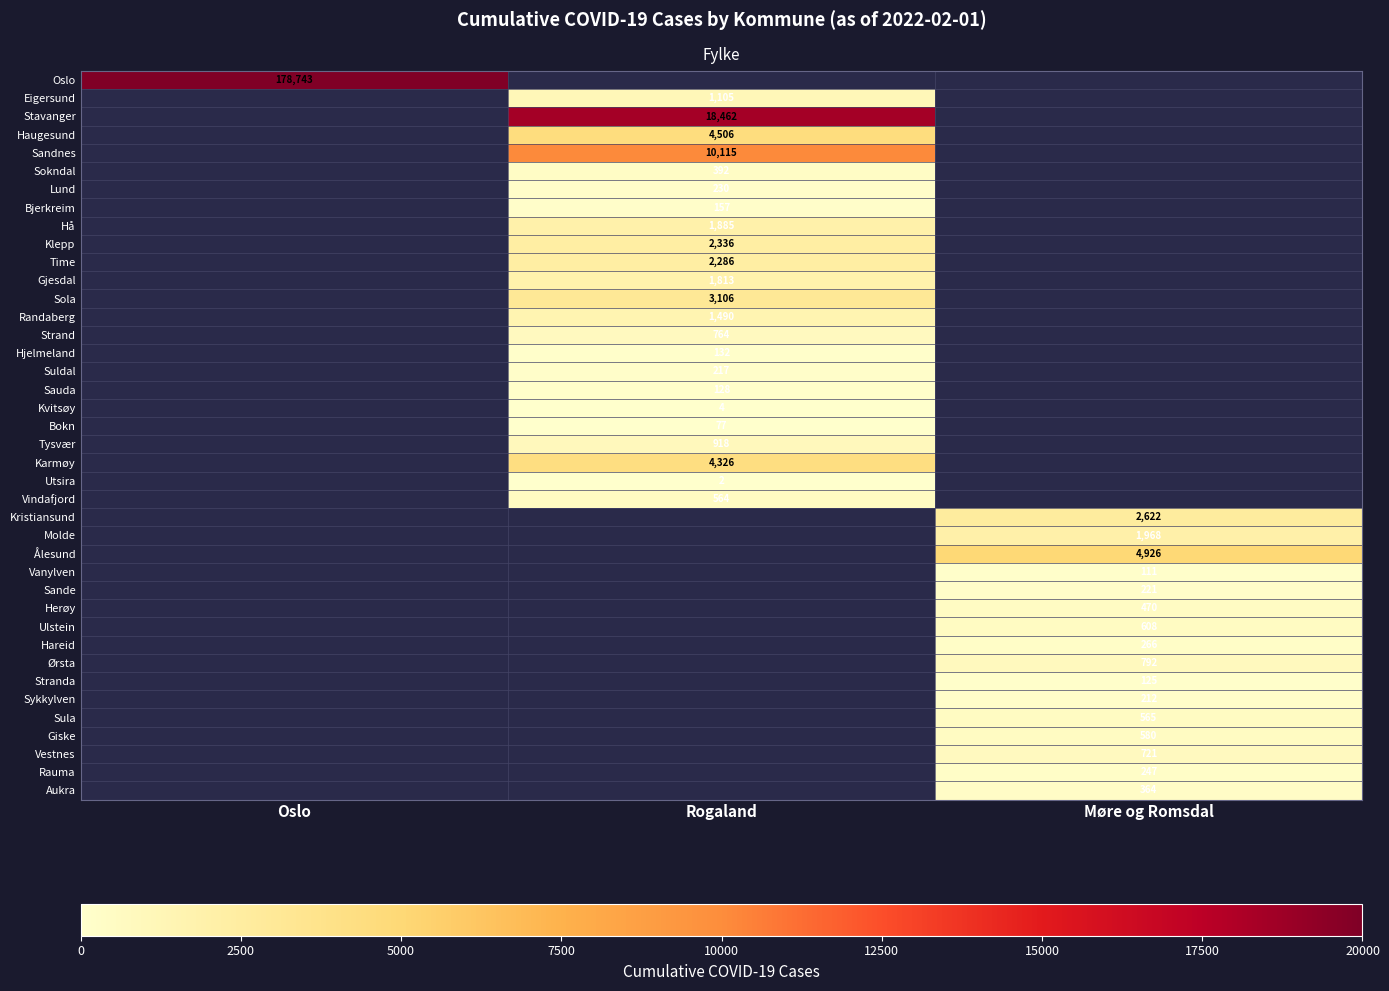

Is it true that Bjerkreim equals 234 at Rogaland?

False